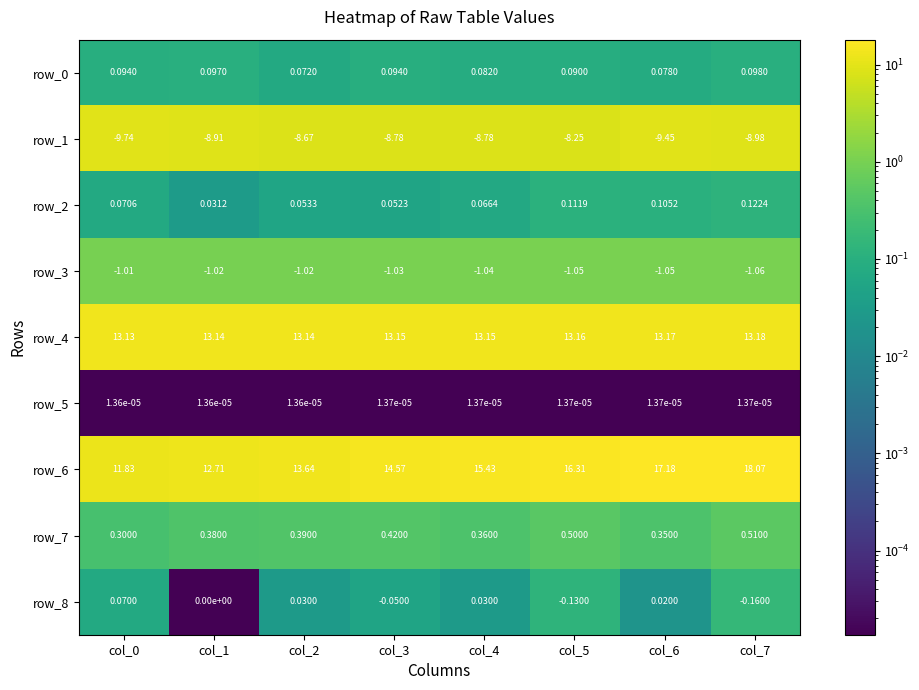

How many series are shown in this chart?

9